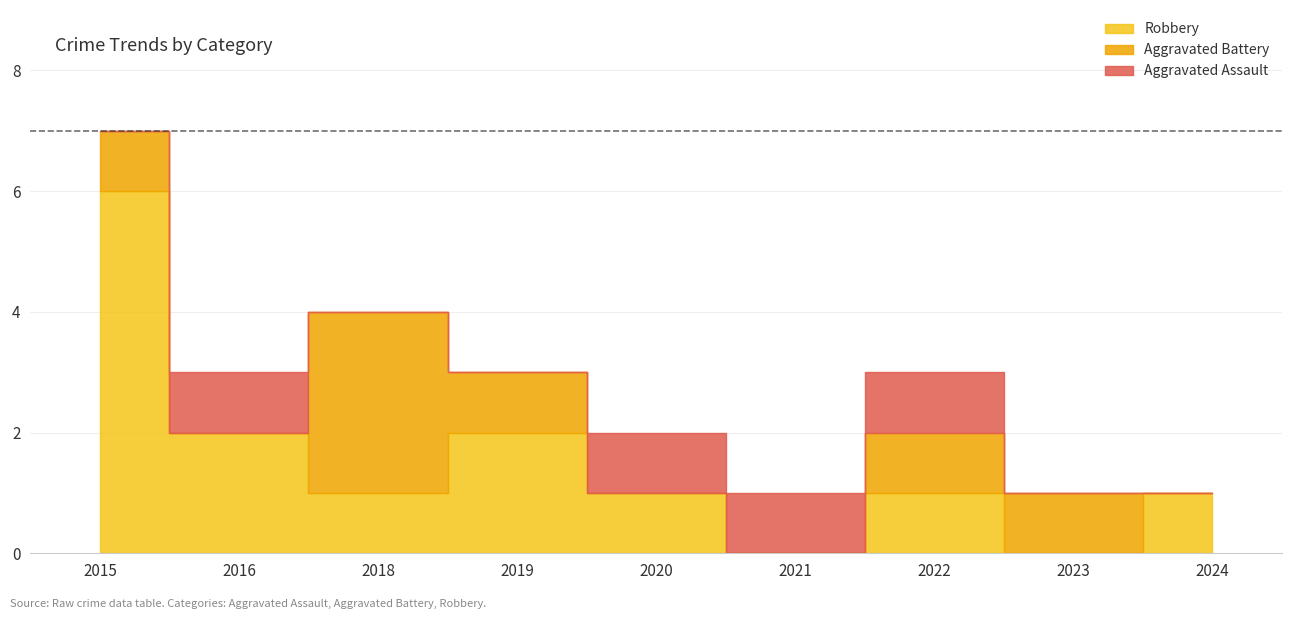

True or false: Aggravated Battery and Robbery intersect in this chart.

True